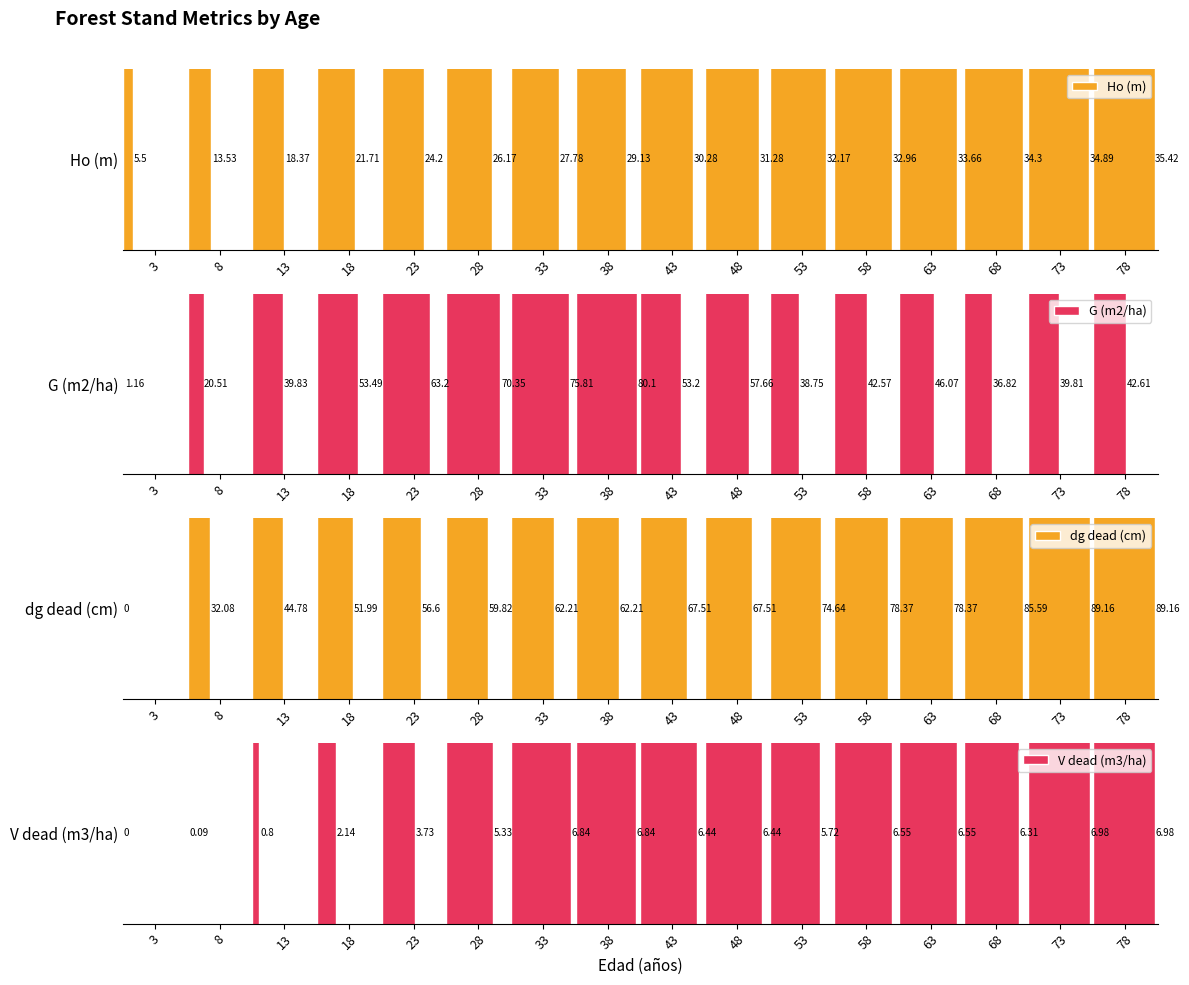

The value of G (m2/ha) at 8 is 36.5. True or false?

False